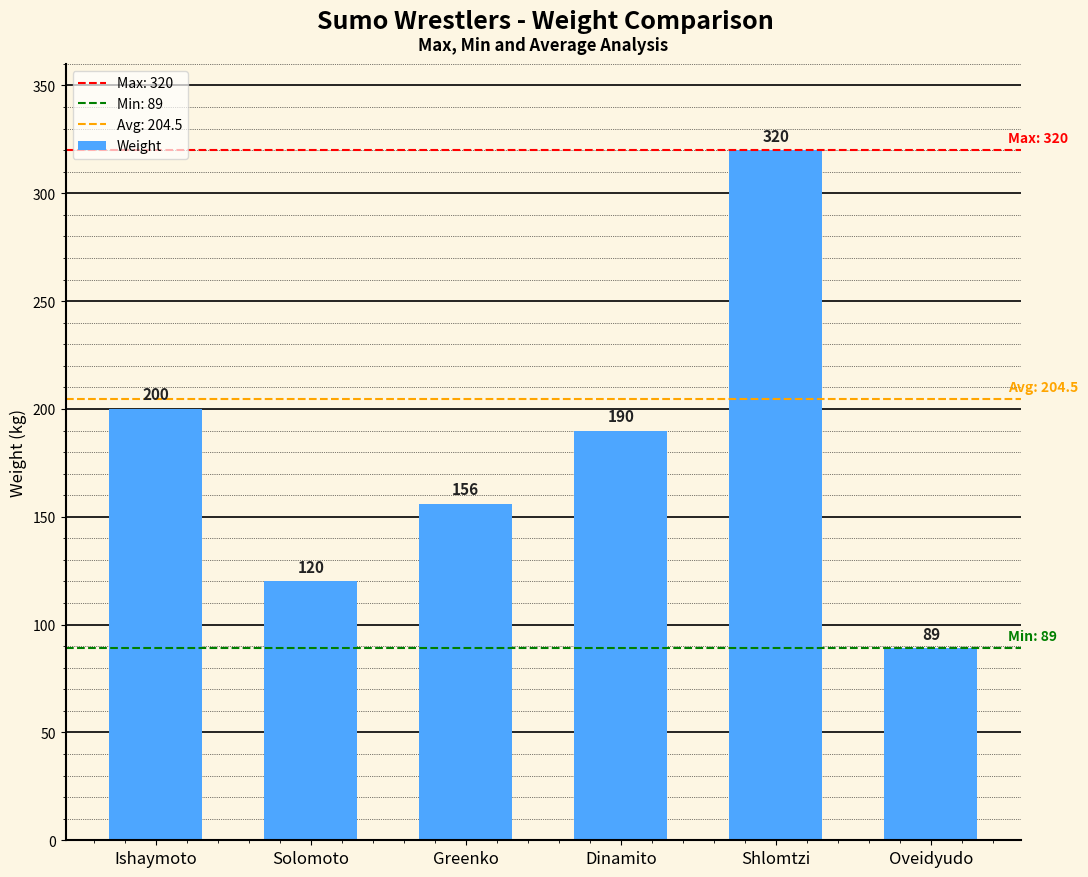

List the labels in order of value, smallest first.

Oveidyudo, Solomoto, Greenko, Dinamito, Ishaymoto, Shlomtzi